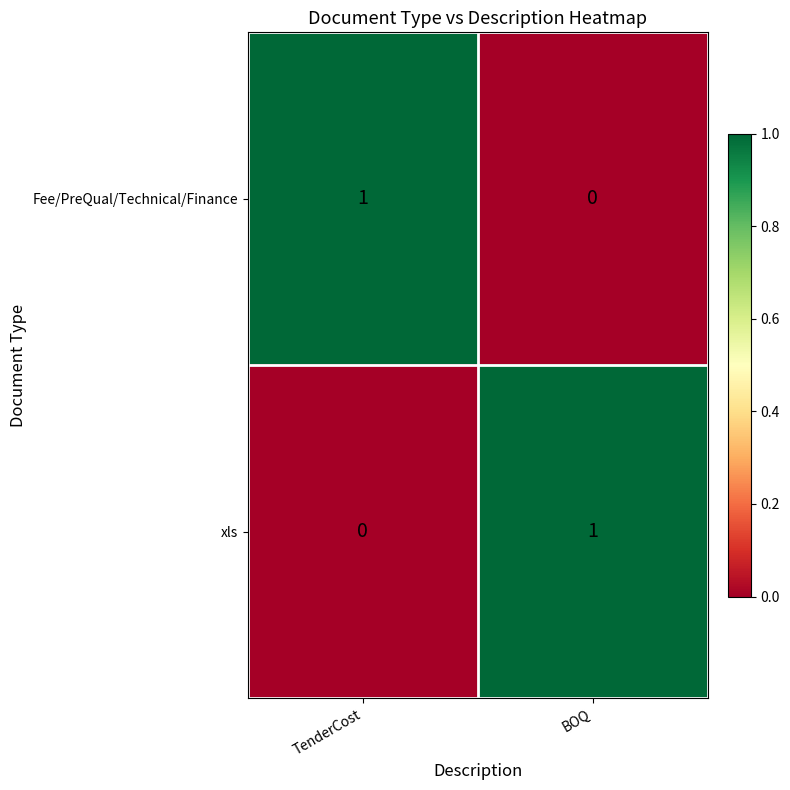

What is the spread (max minus min) of values at BOQ?

1